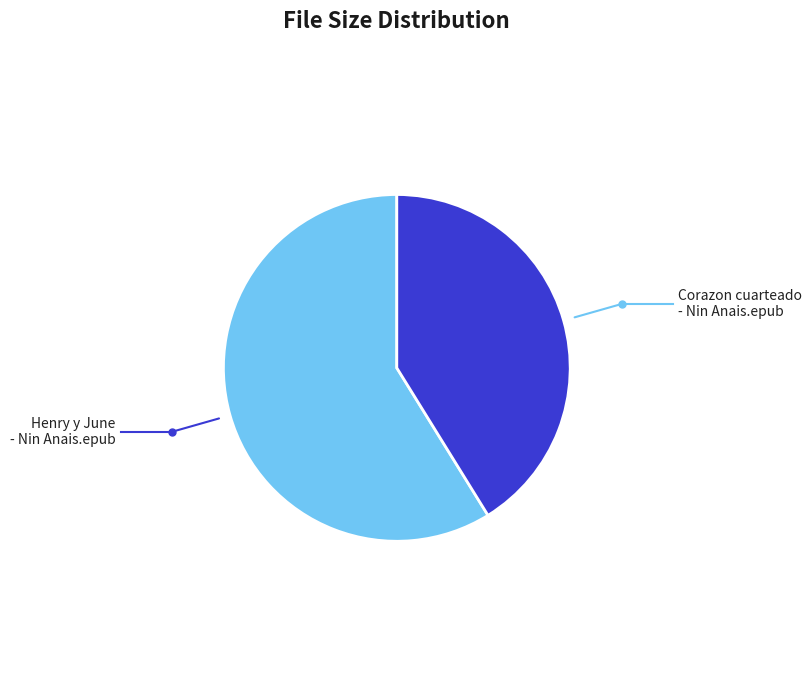

Is there any slice that represents more than half of the pie?

Yes